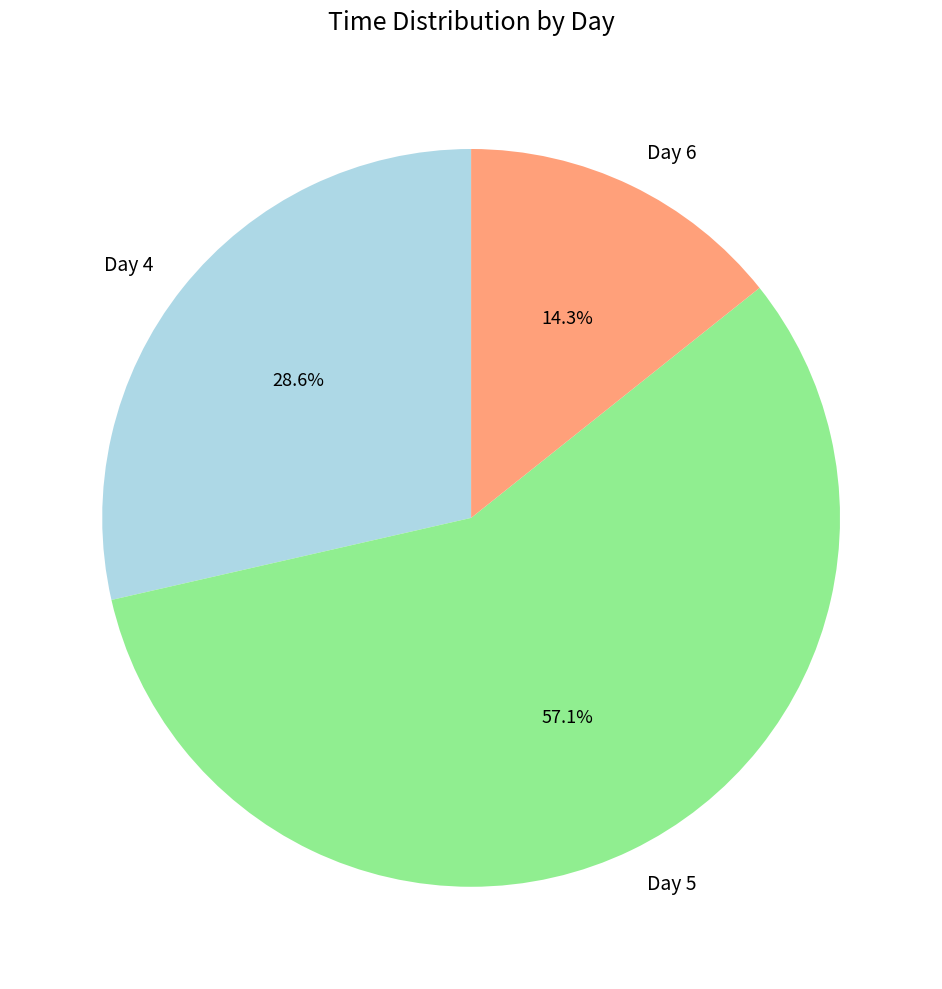

Which has a higher value, Day 6 or Day 5?

Day 5